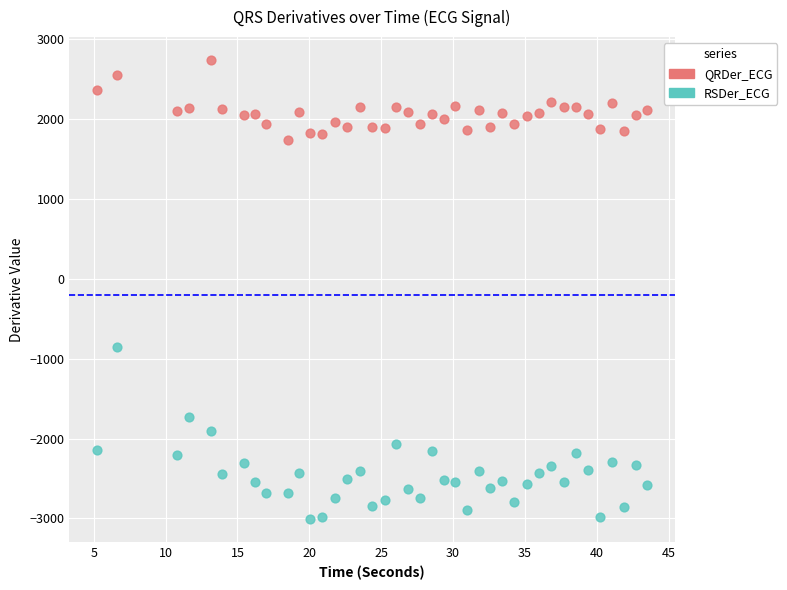

Across all data points, what is the range of X values (max minus min)?

38.3